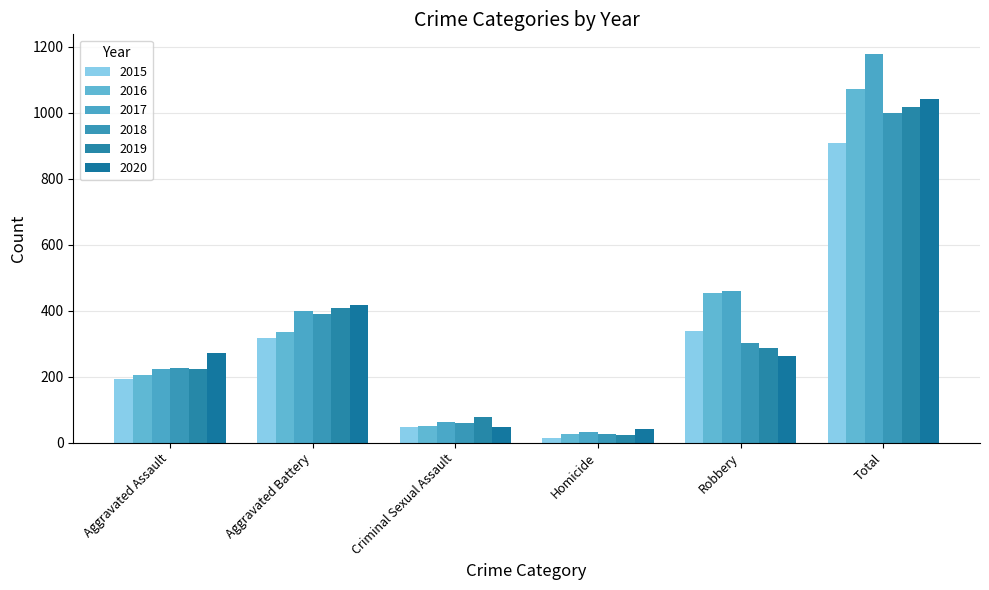

What is the difference between the maximum and minimum values in the 2019 series?

994